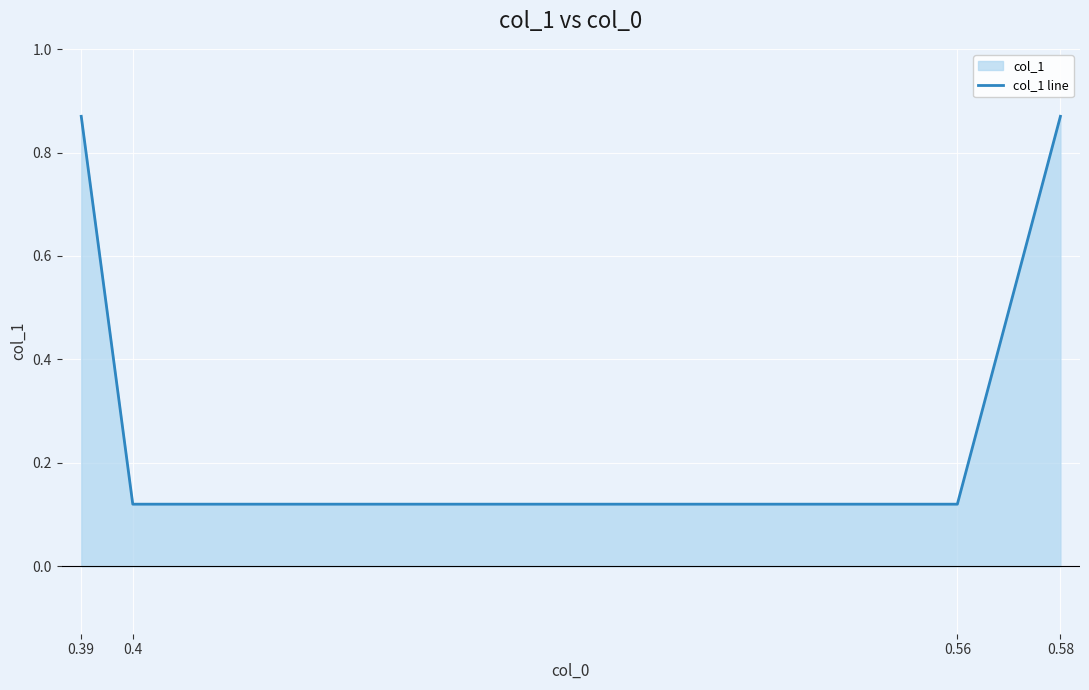

The value at 0.4 is 0.1. True or false?

False